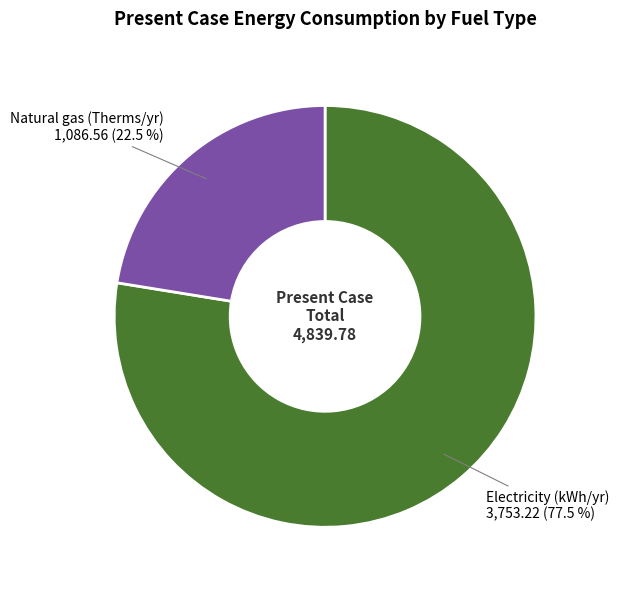

Rank the categories by value from highest to lowest.

Electricity (kWh/yr), Natural gas (Therms/yr)